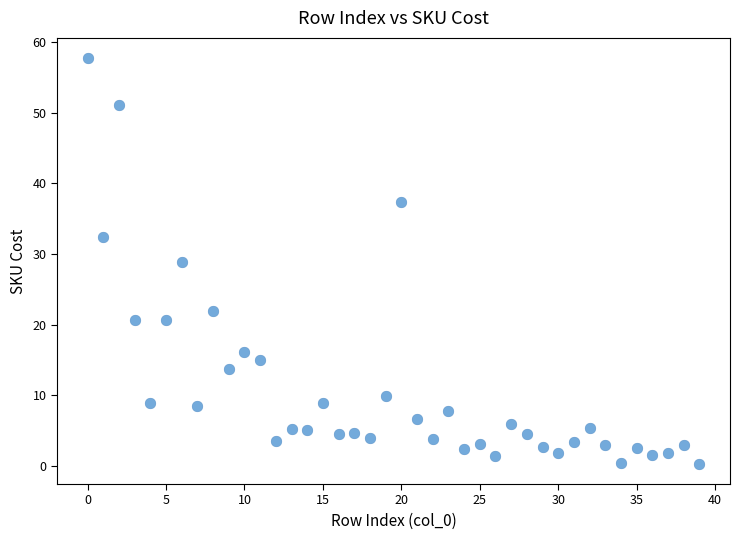

What is the range of Y values (max minus min)?

57.4